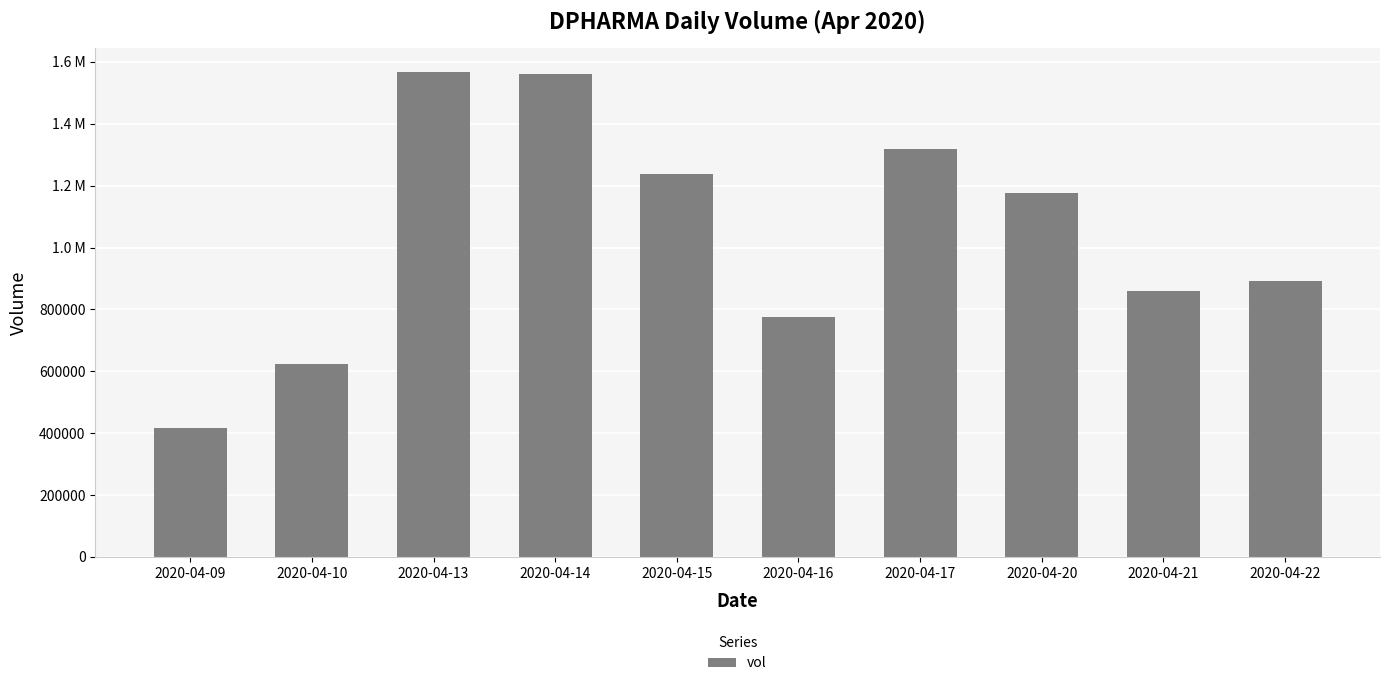

What is the difference between the second highest and second lowest values?

938800